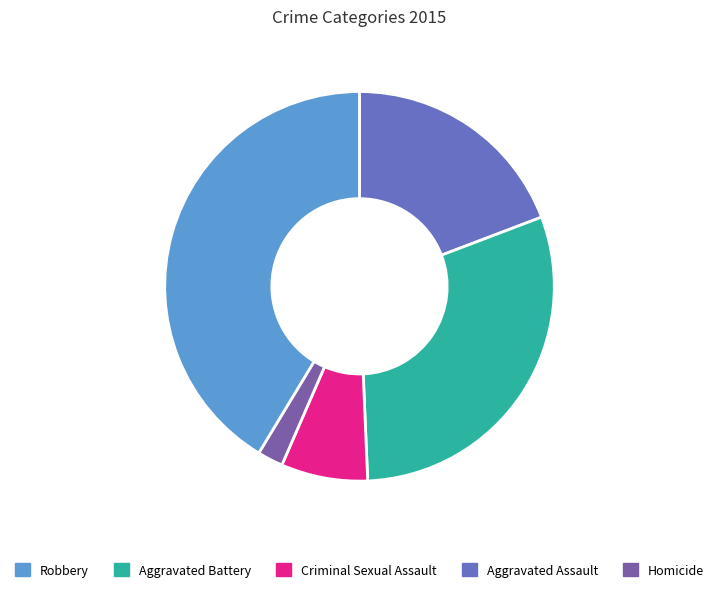

Count the number of slices in the pie.

5